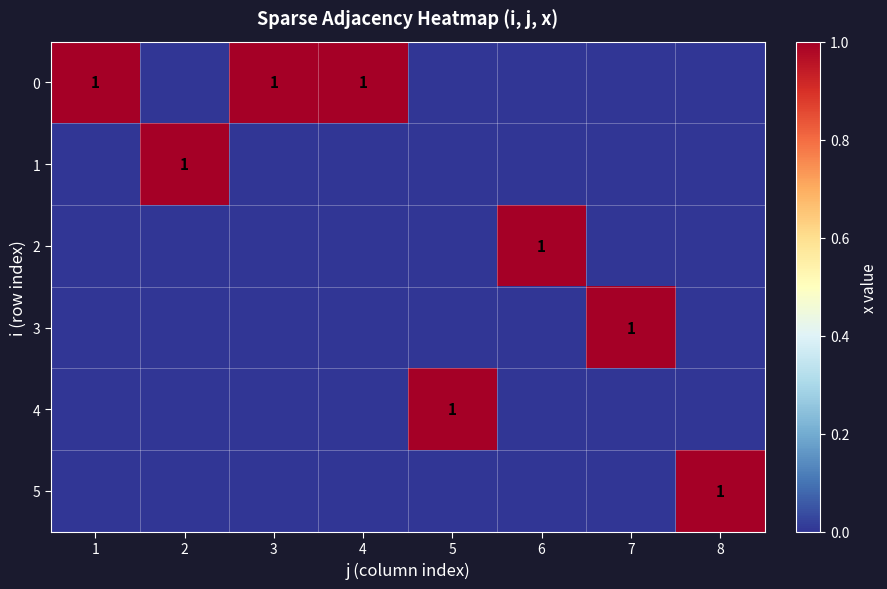

Is it true that 3 equals 0 at 6?

True